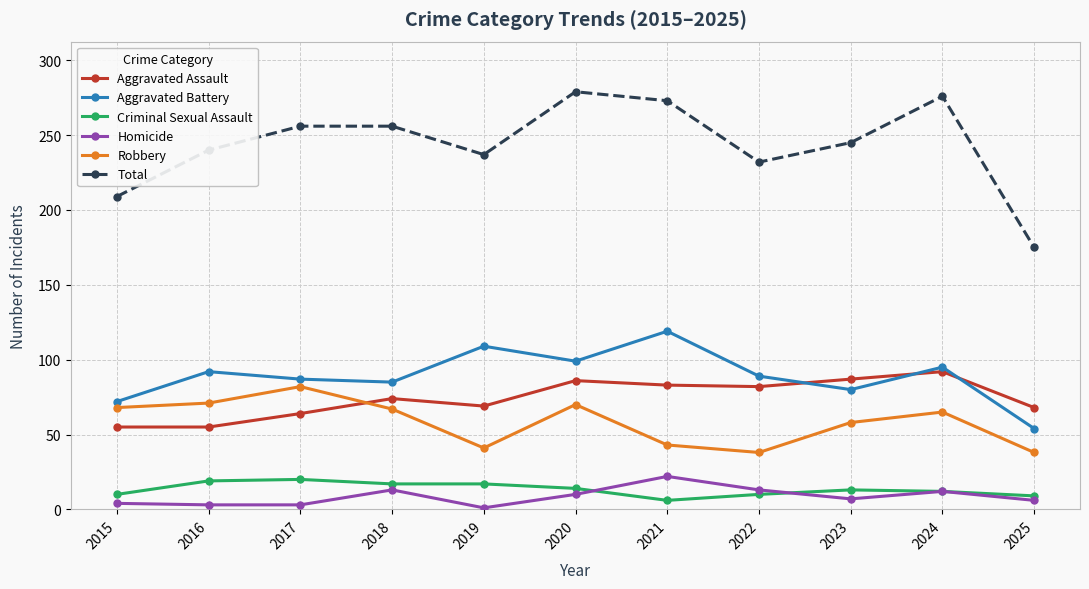

Is it true that Aggravated Battery equals 85 at 2018?

True